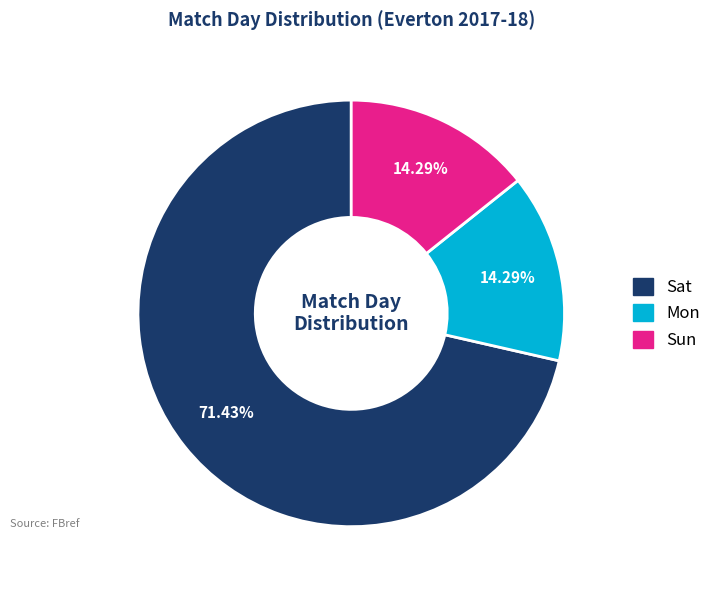

What is the total percentage of Sat and Mon?

85.7%